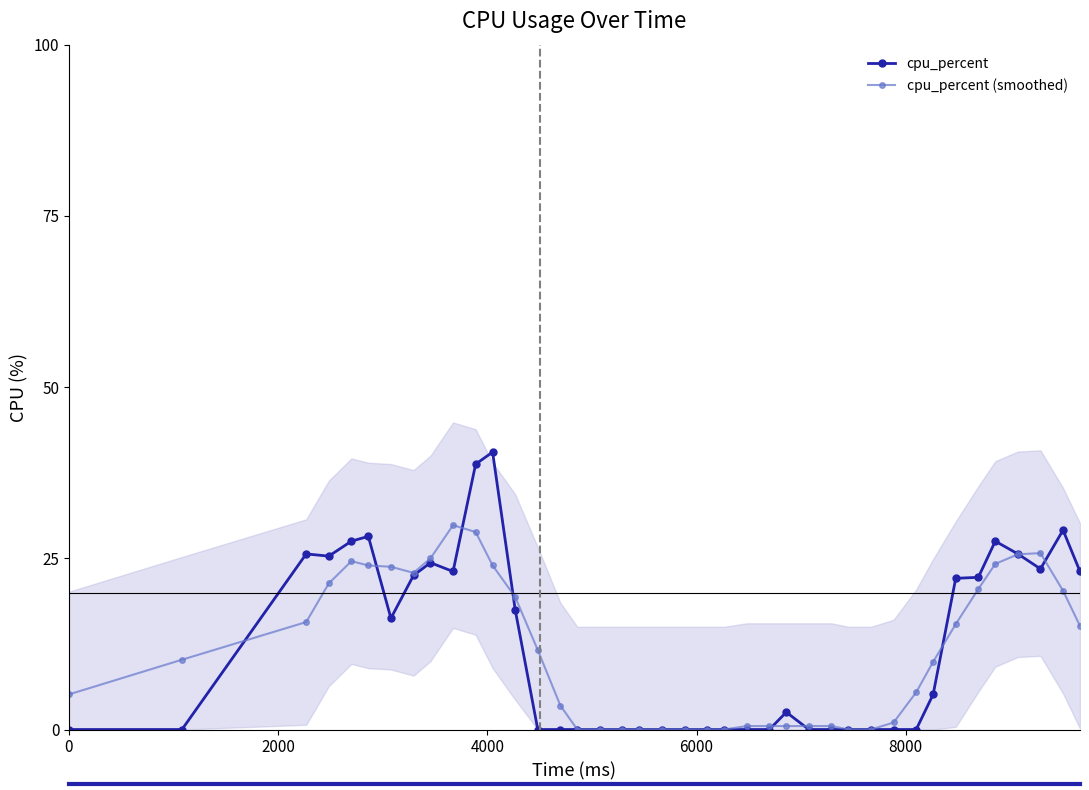

What is the value of the cpu_percent (smoothed) point at the 28th from the left?

0.5